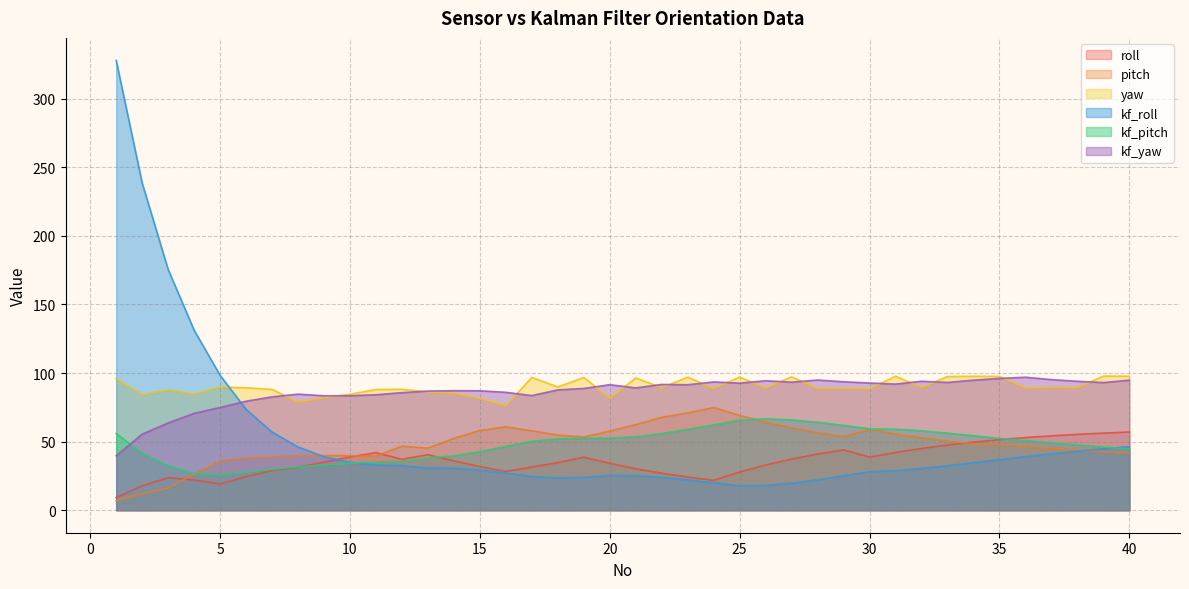

What is the maximum value shown in the chart?

327.9